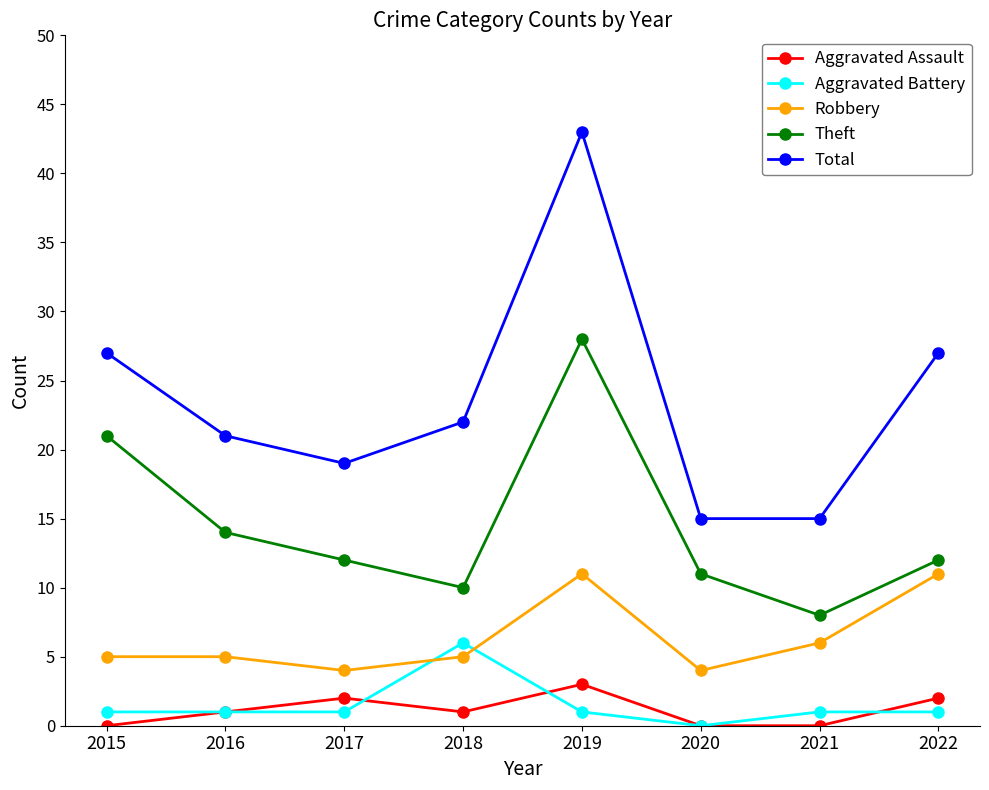

Reading left to right, extract all data points from this chart.

Aggravated Assault: 0	1	2	1	3	0	0	2
Aggravated Battery: 1	1	1	6	1	0	1	1
Robbery: 5	5	4	5	11	4	6	11
Theft: 21	14	12	10	28	11	8	12
Total: 27	21	19	22	43	15	15	27